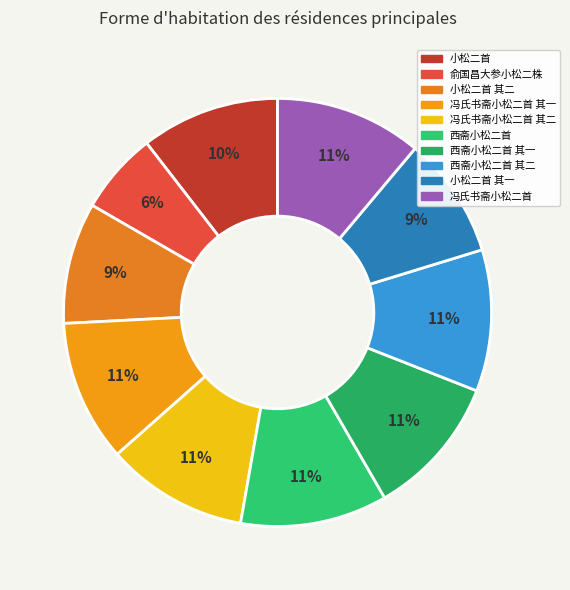

Which category has the smallest portion of the pie?

俞国昌大参小松二株